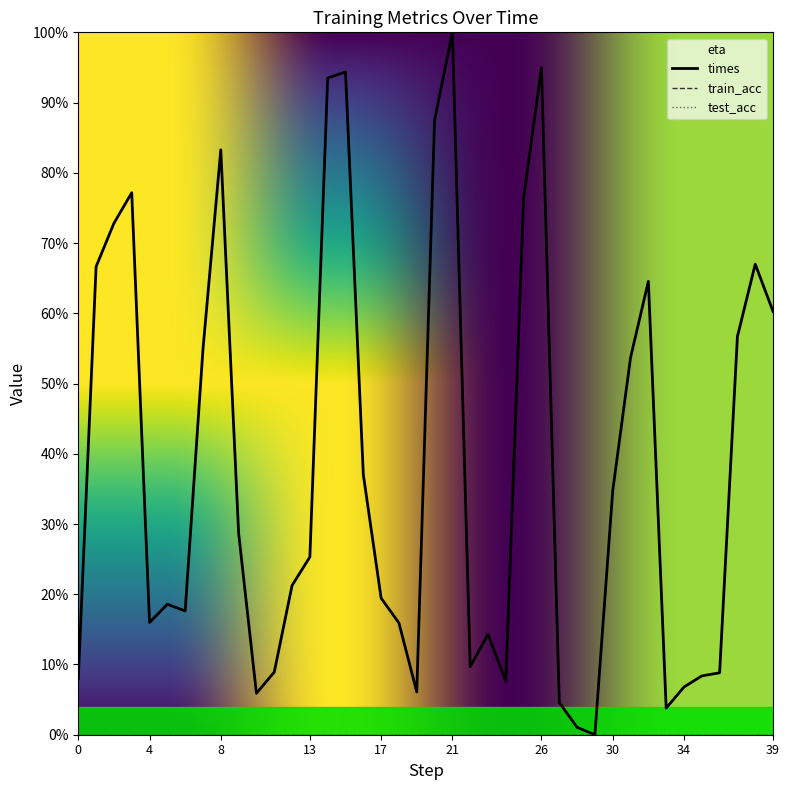

What is the value of the eta point at the 40th from the left?

100.0